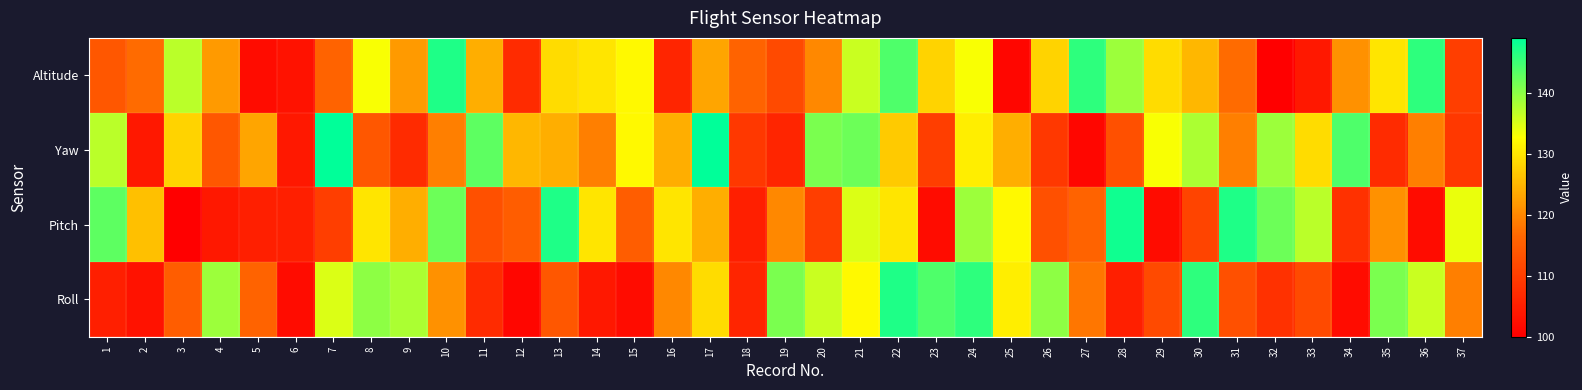

How many distinct data groups are displayed?

4